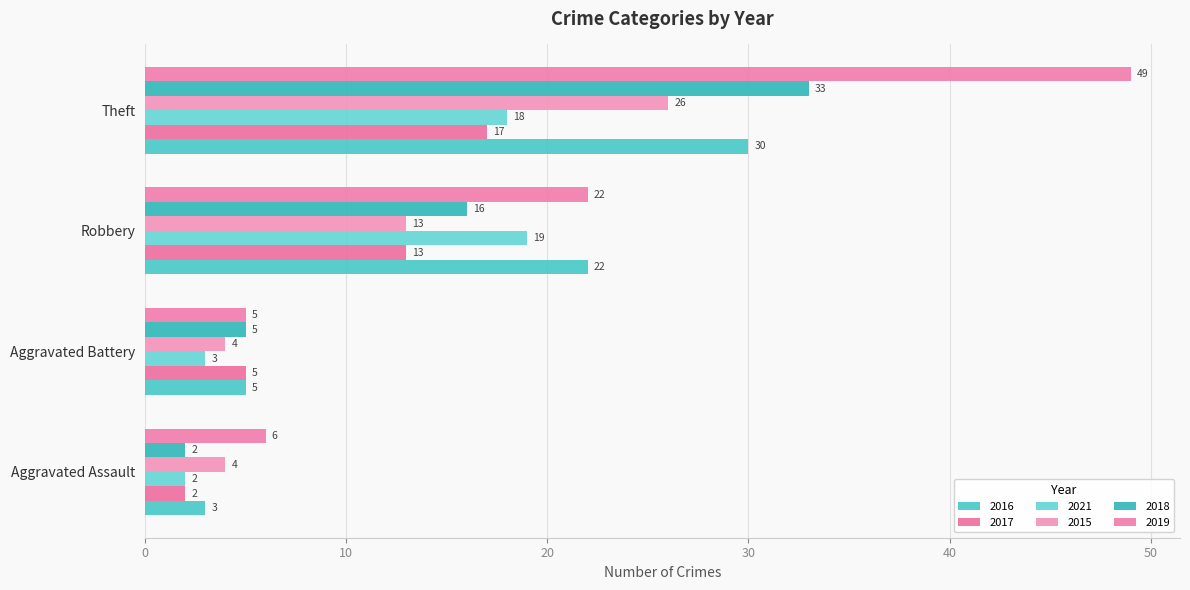

The value of 2019 at Theft is 68. True or false?

False